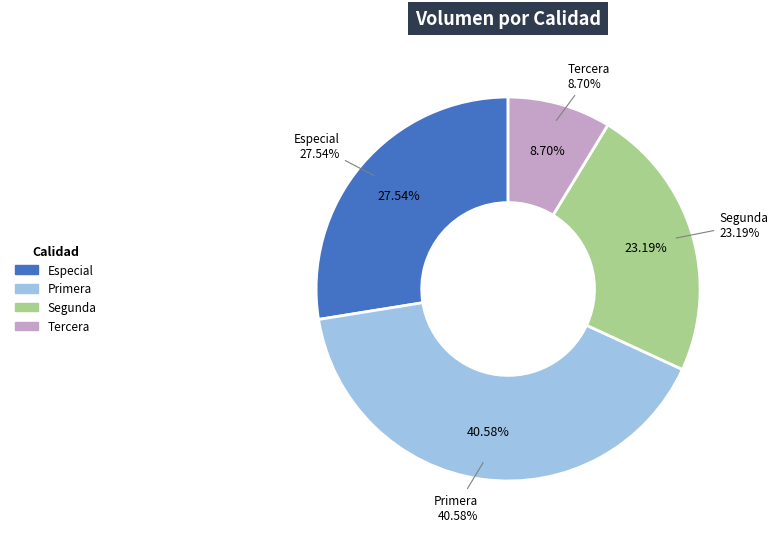

Does Especial represent more than half of the total?

No